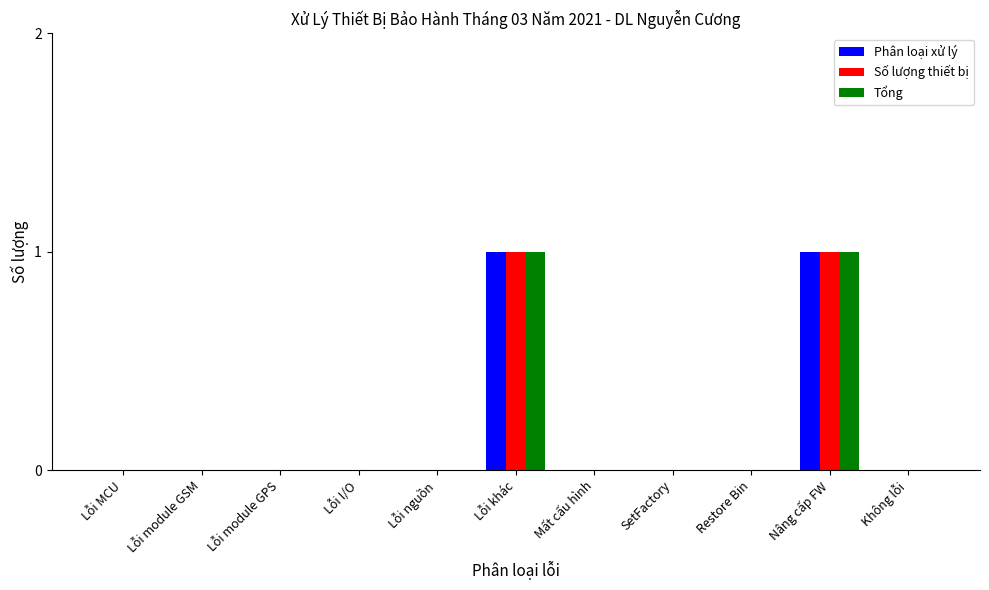

The value of Tổng at Mất cấu hình is 0. True or false?

True